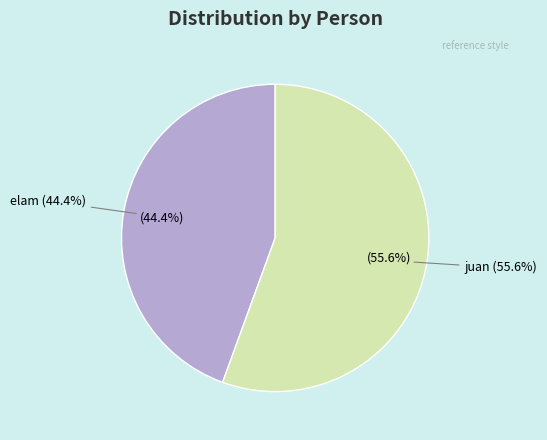

The elam slice represents 44% of the pie. True or false?

True